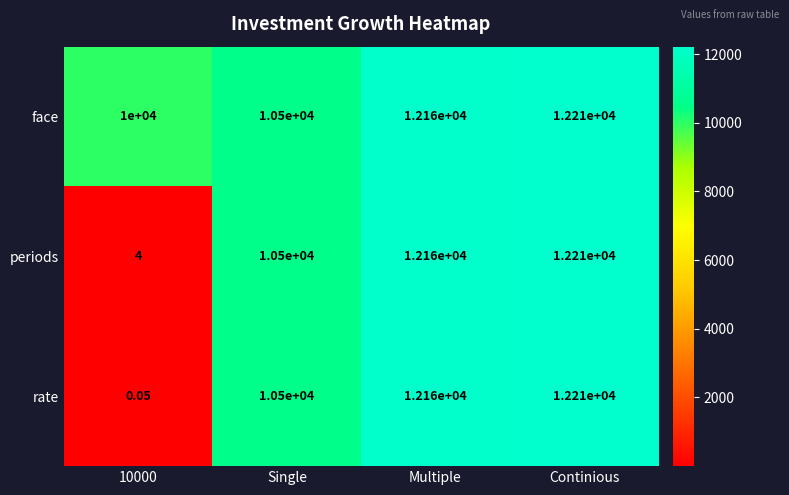

Which category has the highest value in the rate series?

Continious